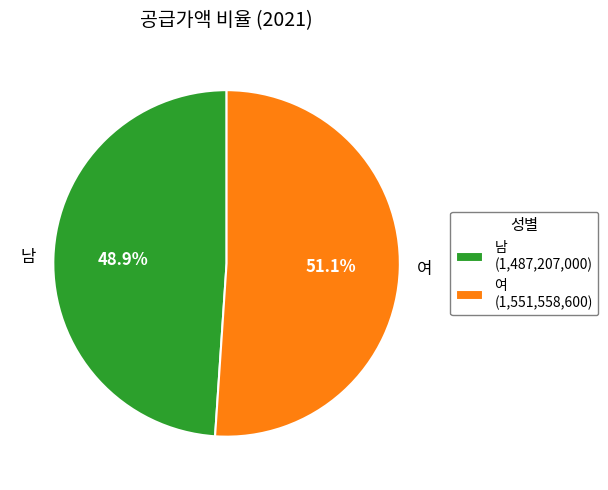

Is it true that 남 is 49% of the pie?

True